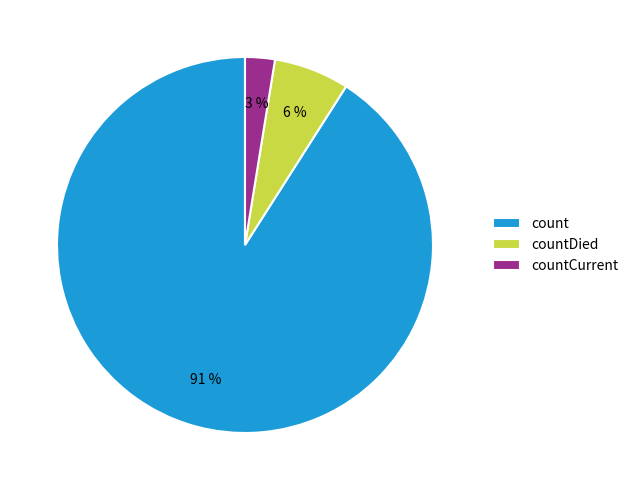

Does any single category account for the majority?

Yes